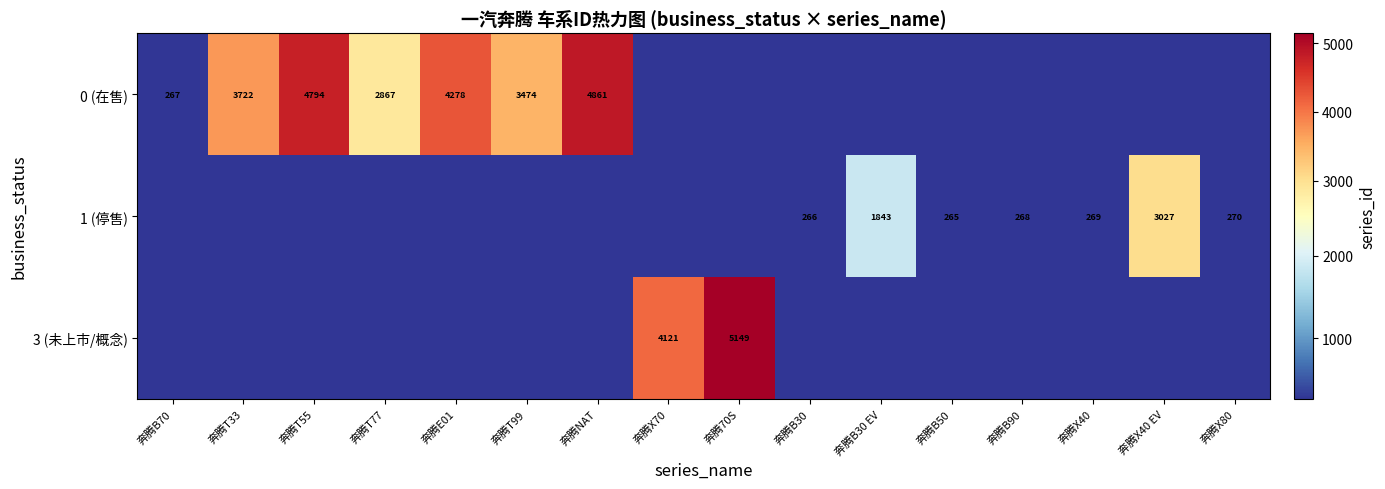

What is the sum of the 0 (在售) values at 奔腾NAT and 奔腾T77?

7728